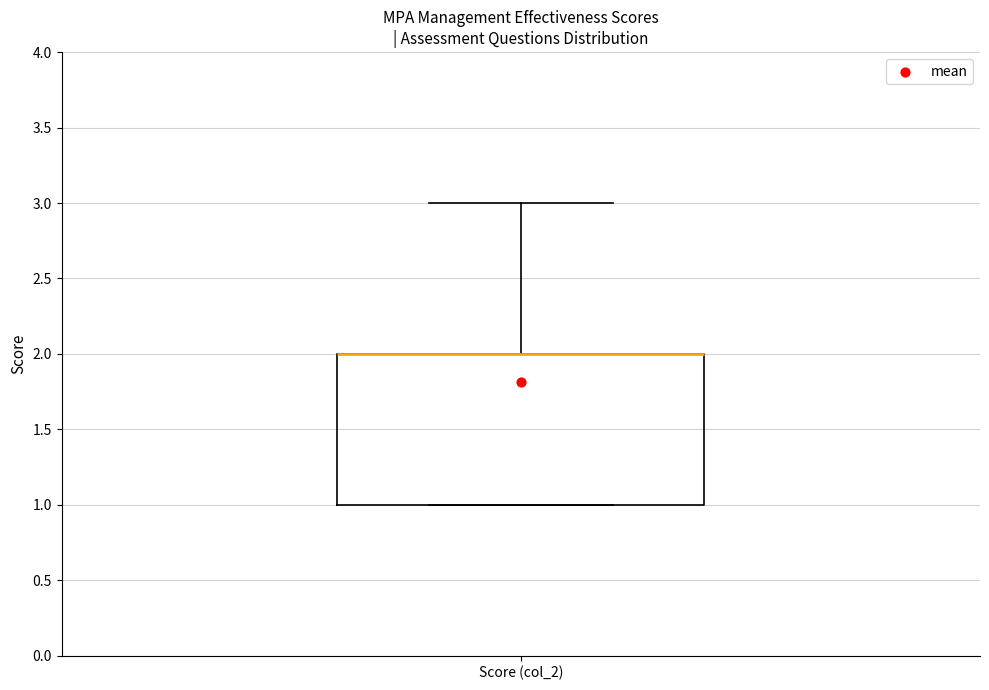

Transcribe this box plot: give where the median line is, the range the box spans, and where the two whiskers end, as read against the y-axis. The values are not printed on the chart, so give them approximately, as read against the axis.

median 2 (drawn on the box's upper edge), box 1 to 2, whiskers 1 to 3